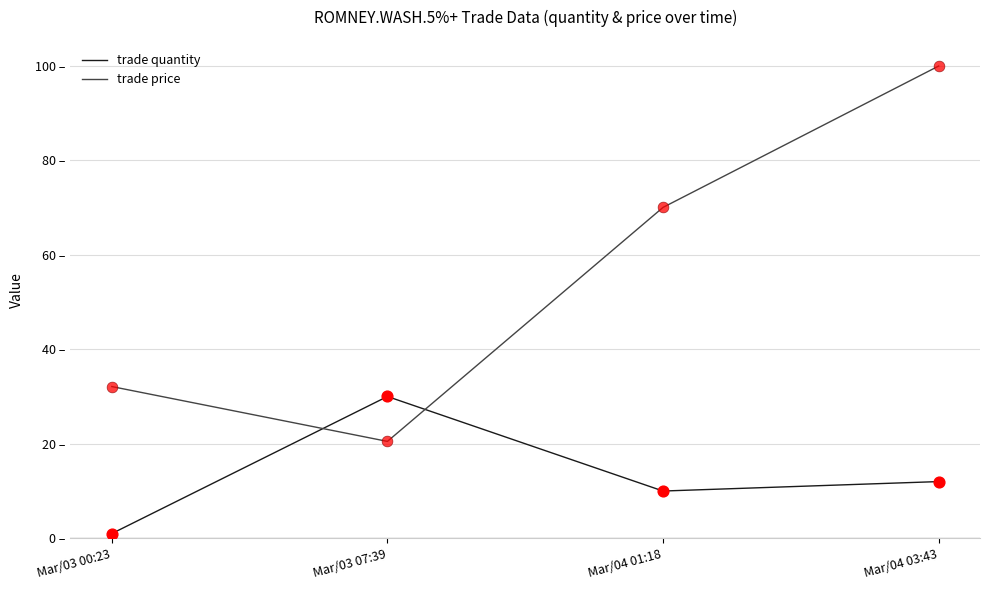

Which series has the largest total across all categories?

trade price